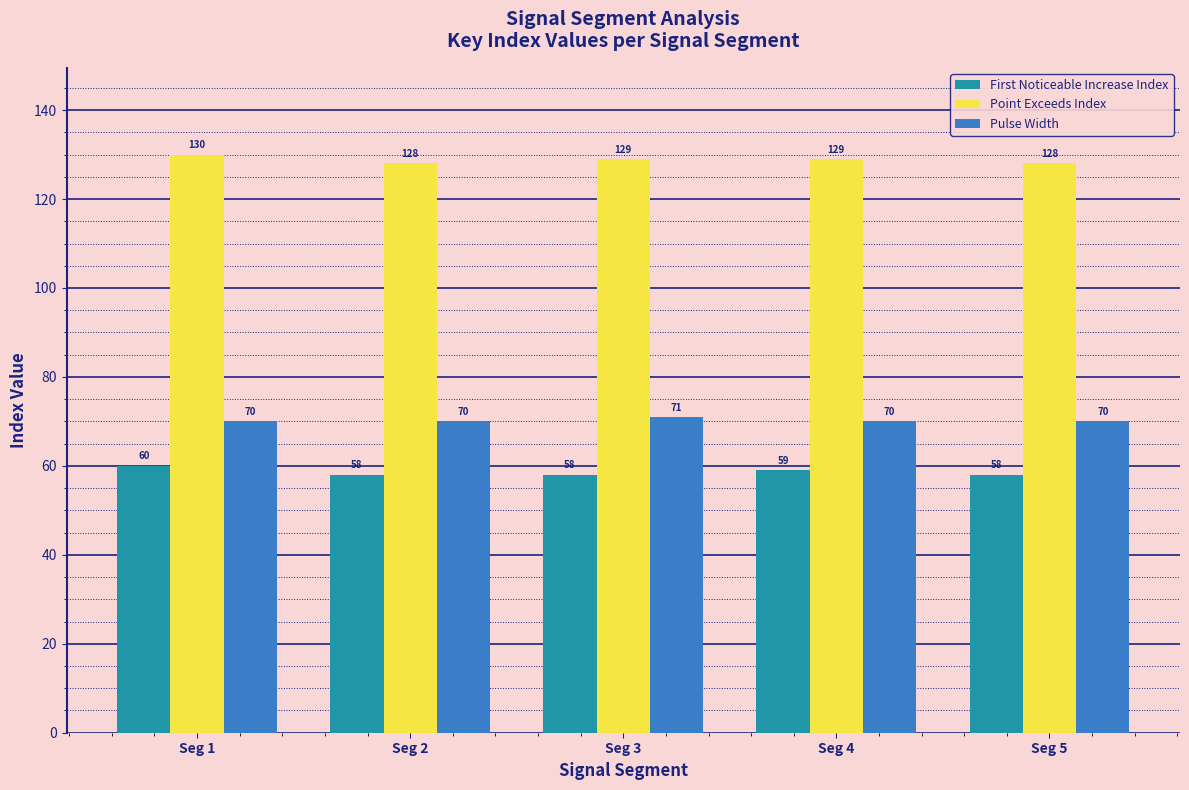

What is the sum of the First Noticeable Increase Index values at Seg 3 and Seg 5?

116